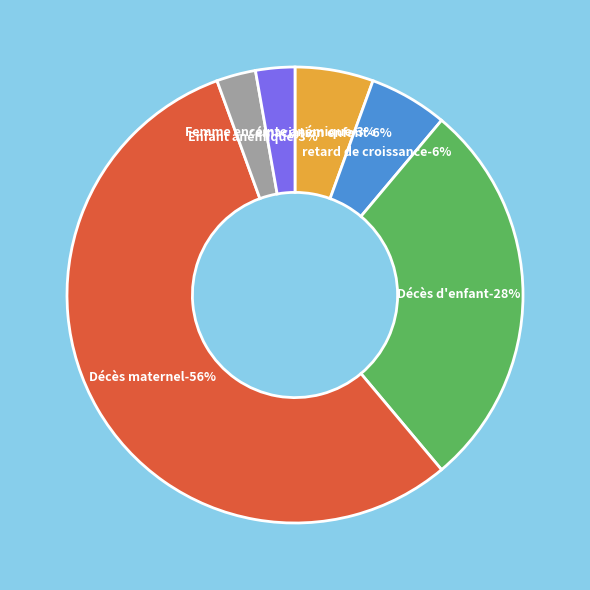

Combined, do Décès d'enfant and Femme enceinte anémique (par grossesse) account for over 50%?

No